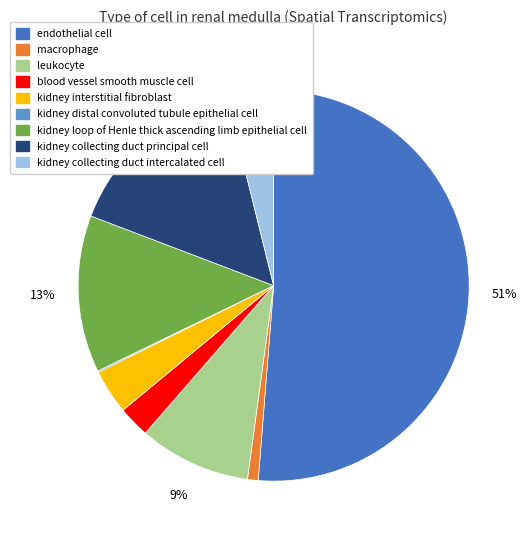

Which category has the biggest portion of the pie?

endothelial cell